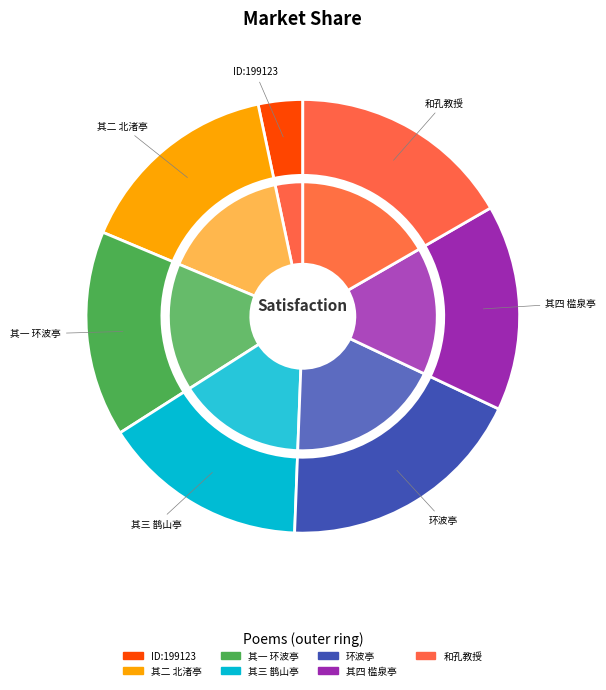

What percentage is the 和孔教授武仲济南四咏 其一 环波亭 slice, to the nearest percent?

15%